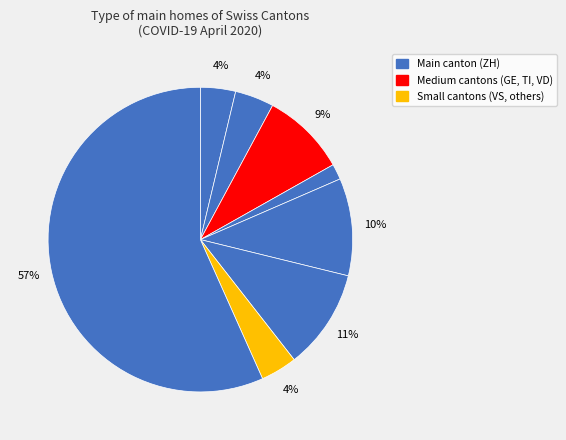

How many segments does this pie chart have?

8